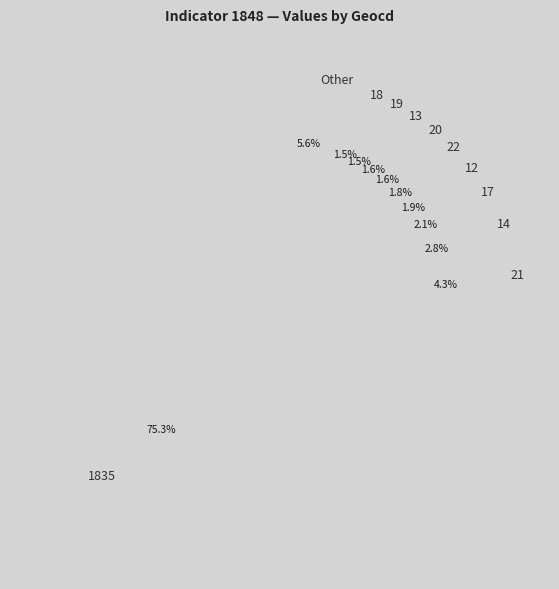

Between 1835 and 14, which is larger?

1835